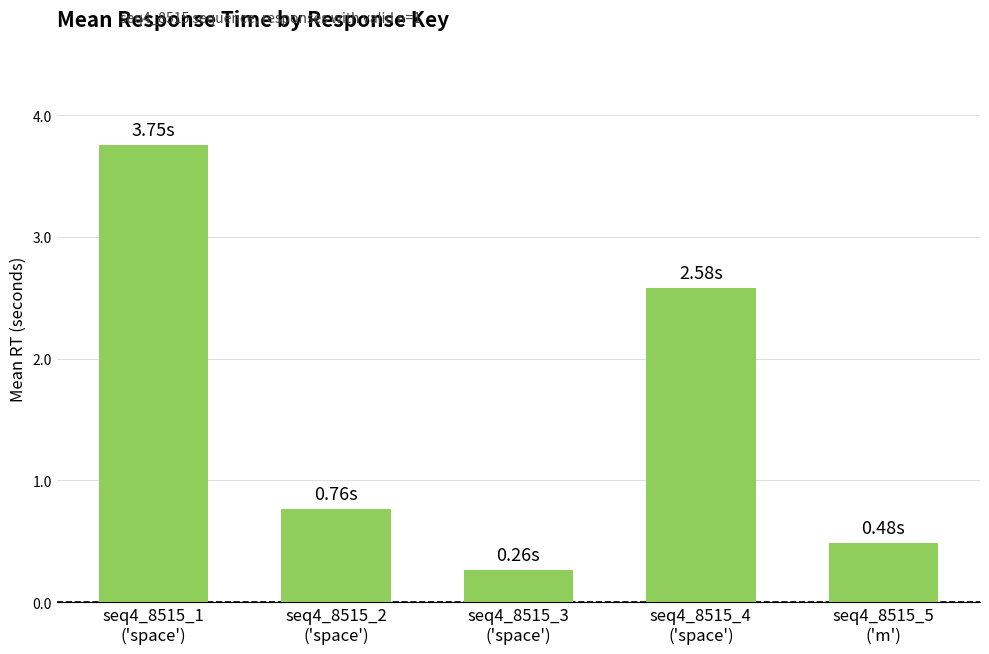

Which label corresponds to the smallest value in the chart?

seq4_8515_3
('space')